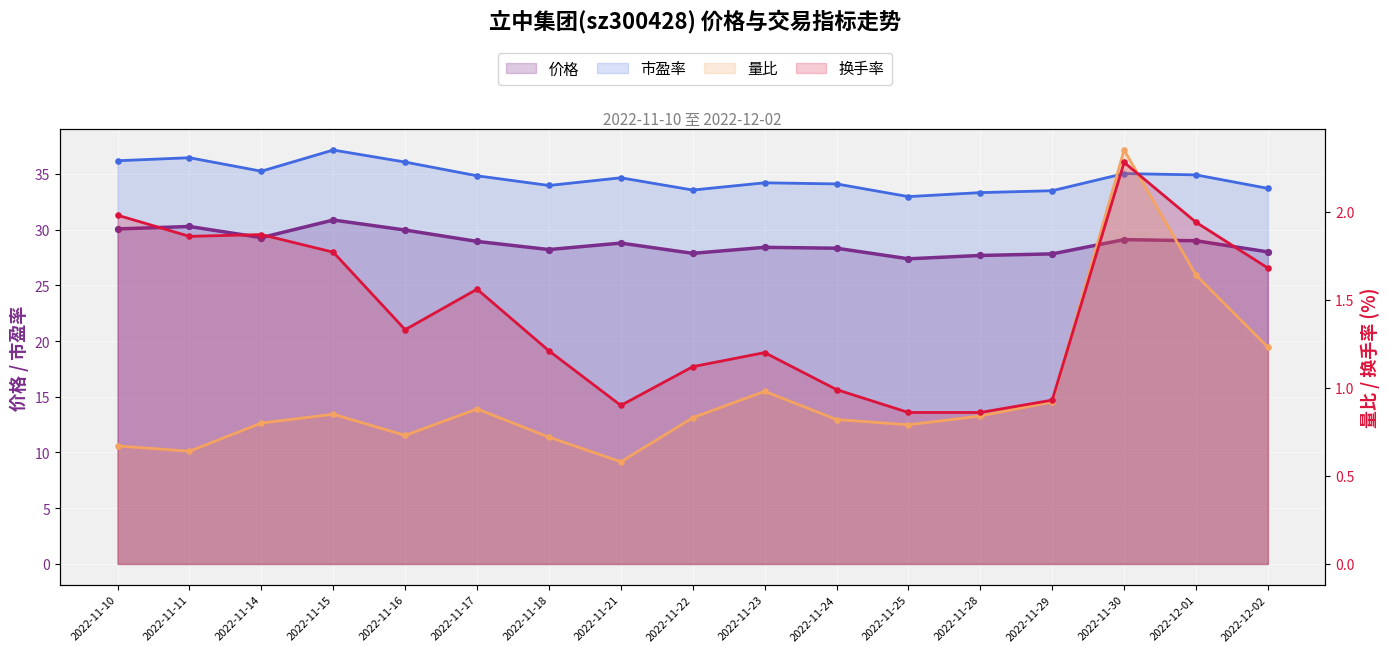

Which series has the largest Y range (max minus min)?

市盈率